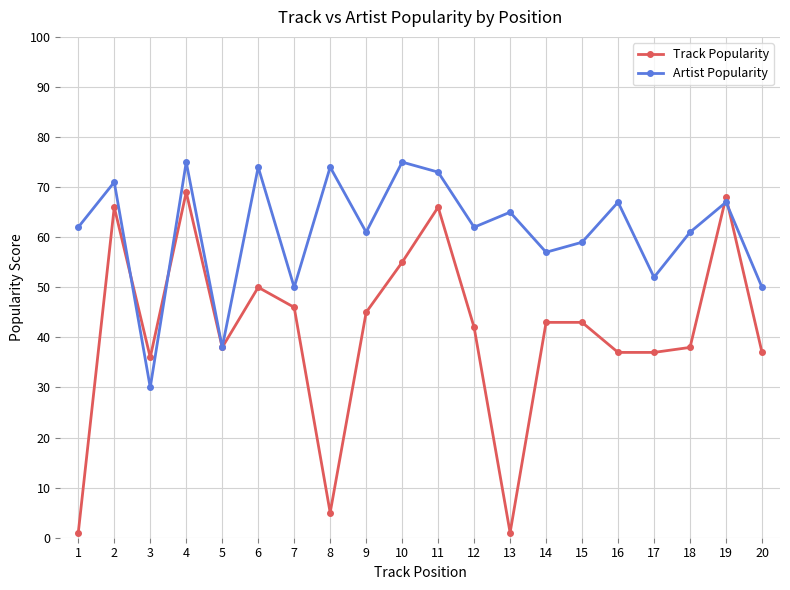

True or false: Artist Popularity has more than 2 interior local peaks.

True